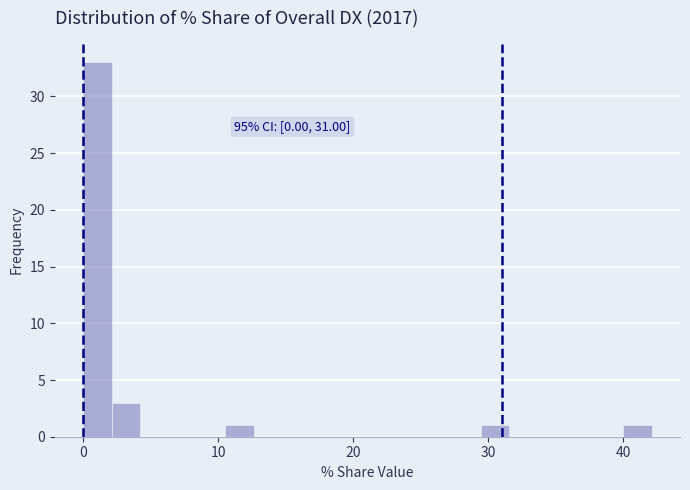

Around what value on the x-axis is the tallest bar? Give the approximate position of its centre, as read against the axis.

1